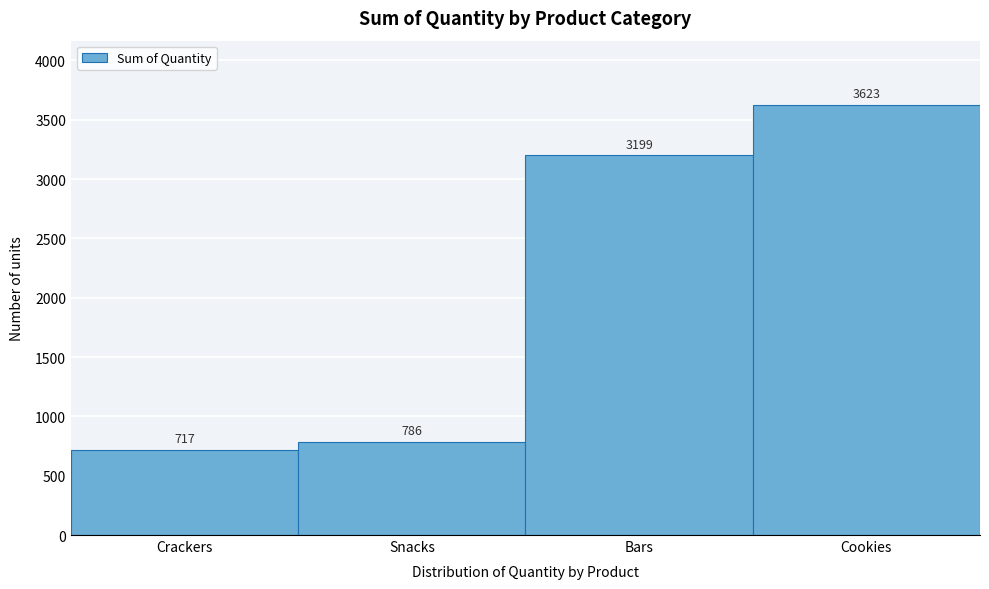

Reading left to right, list all the values displayed in this chart.

717	786	3199	3623